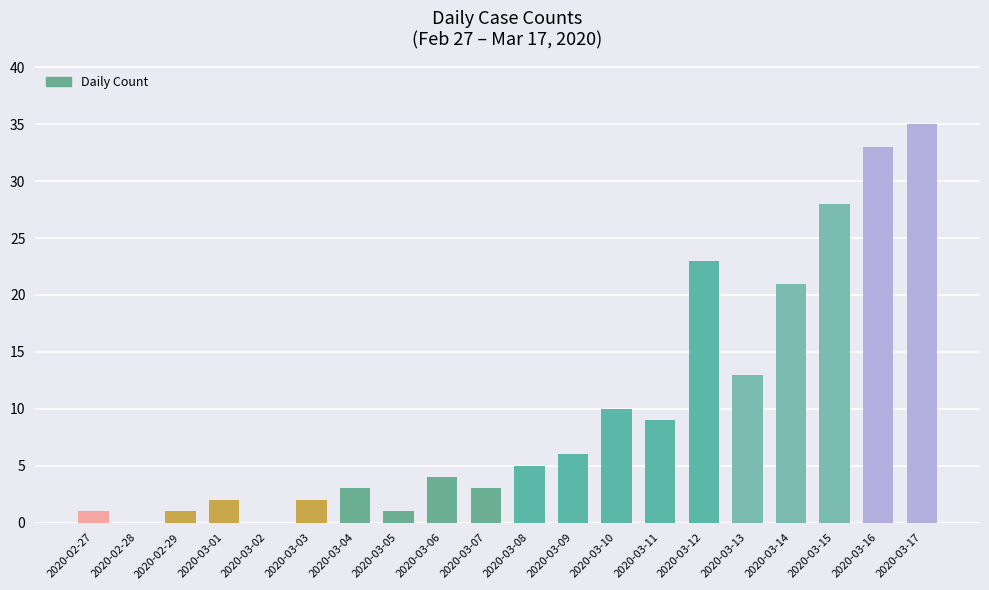

What is the ratio of the value at 2020-03-11 to the value at 2020-02-29?

9.0